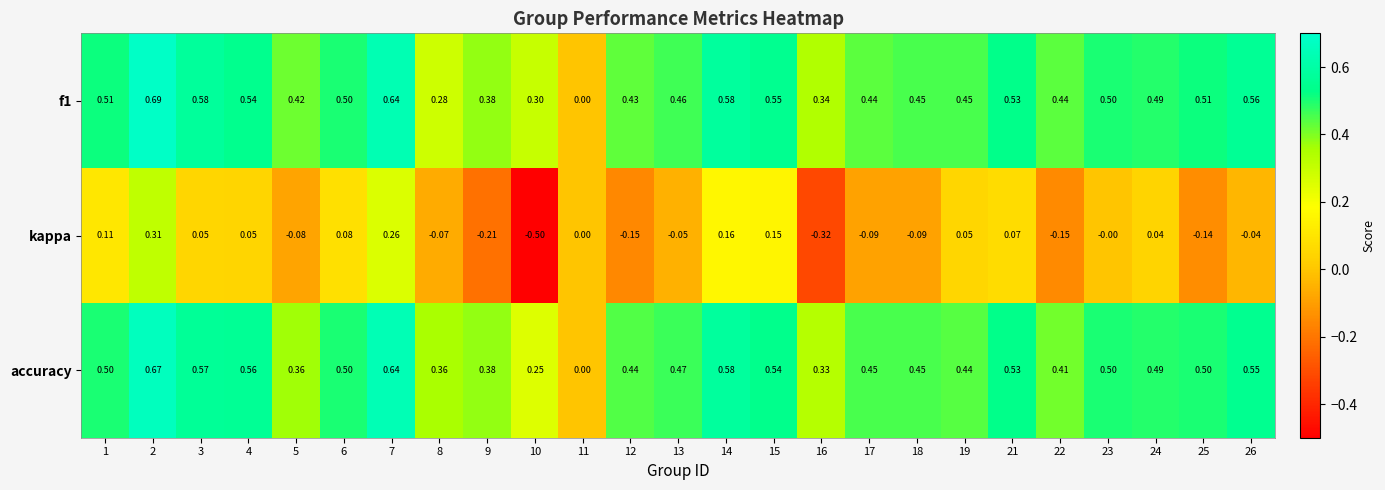

Which series changed the most between 10 and 17?

kappa